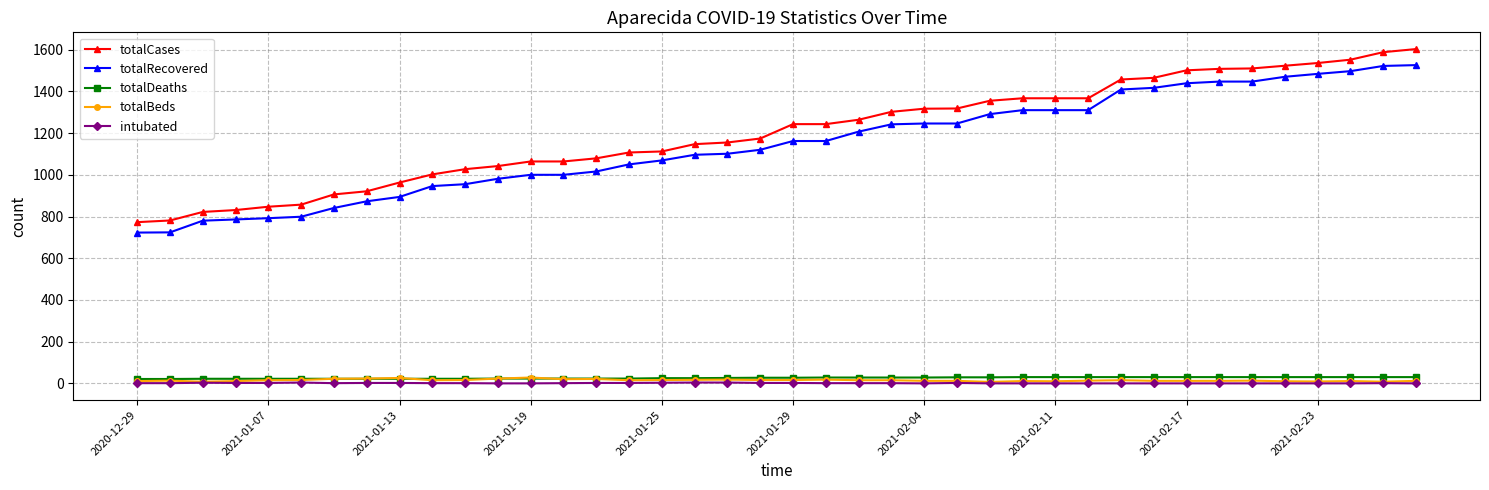

Which series has the widest spread of values?

totalCases